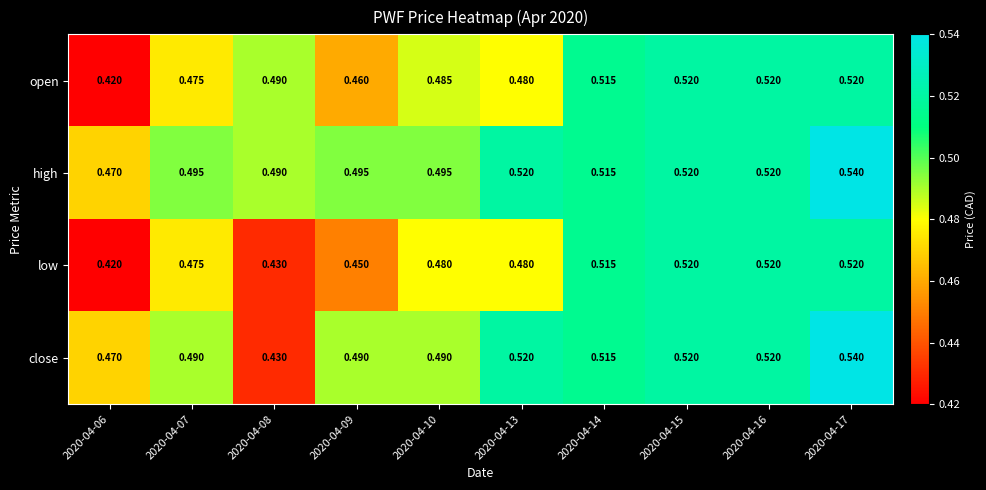

Which series has the largest range (max minus min)?

close